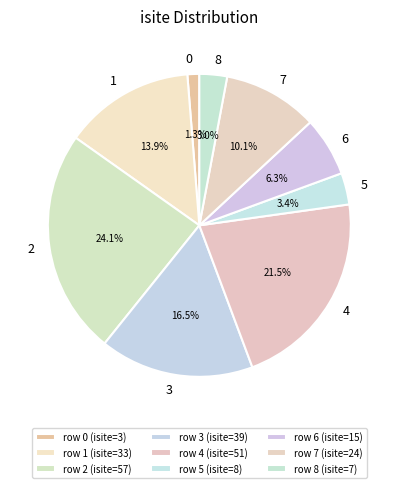

To the nearest percent, what percentage of the pie is 5?

3%